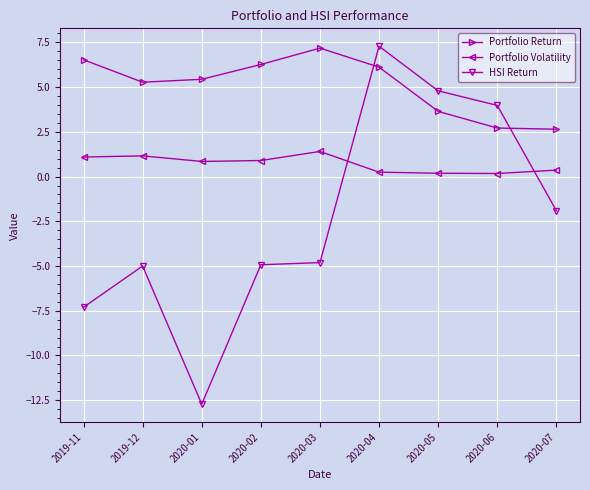

Is the value of Portfolio Return at 2019-11 greater than the value of Portfolio Volatility at 2020-06?

Yes